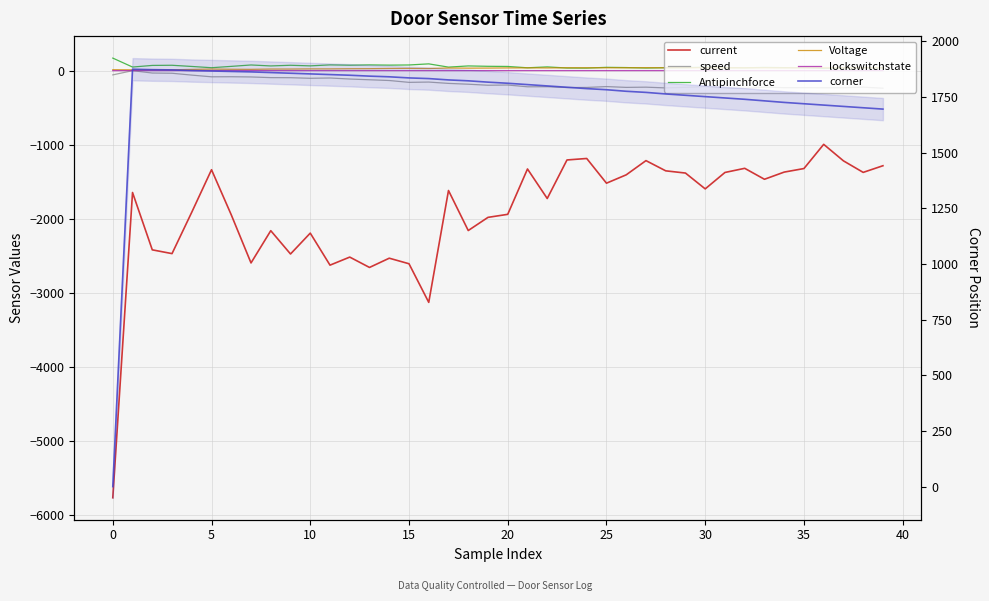

True or false: corner has more than 1 interior local peaks.

False